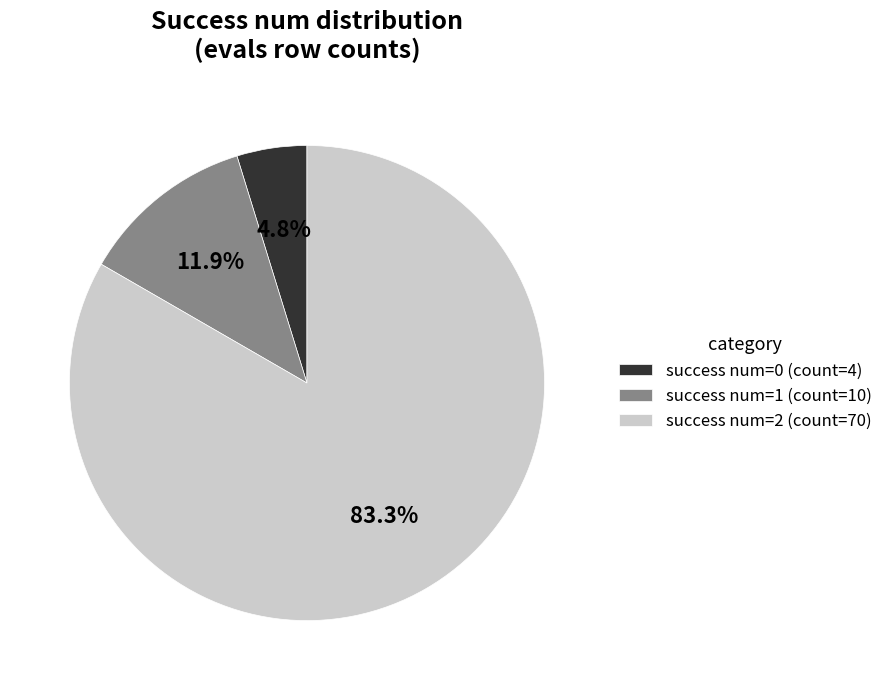

Does success num=0 (count=4) represent more than half of the total?

No